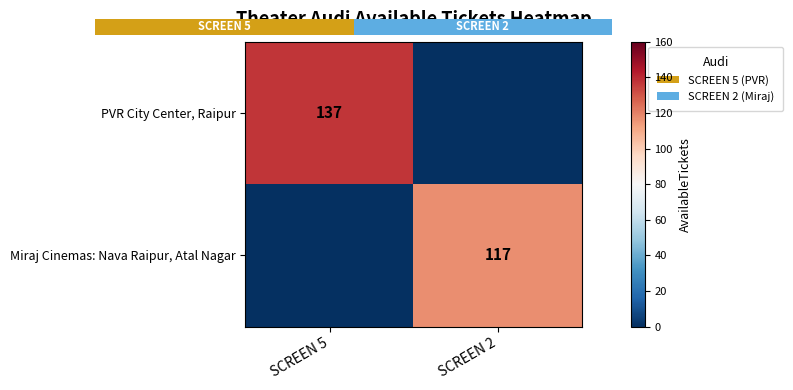

True or false: Miraj Cinemas: Nava Raipur, Atal Nagar has a value of 205 at SCREEN 2.

False